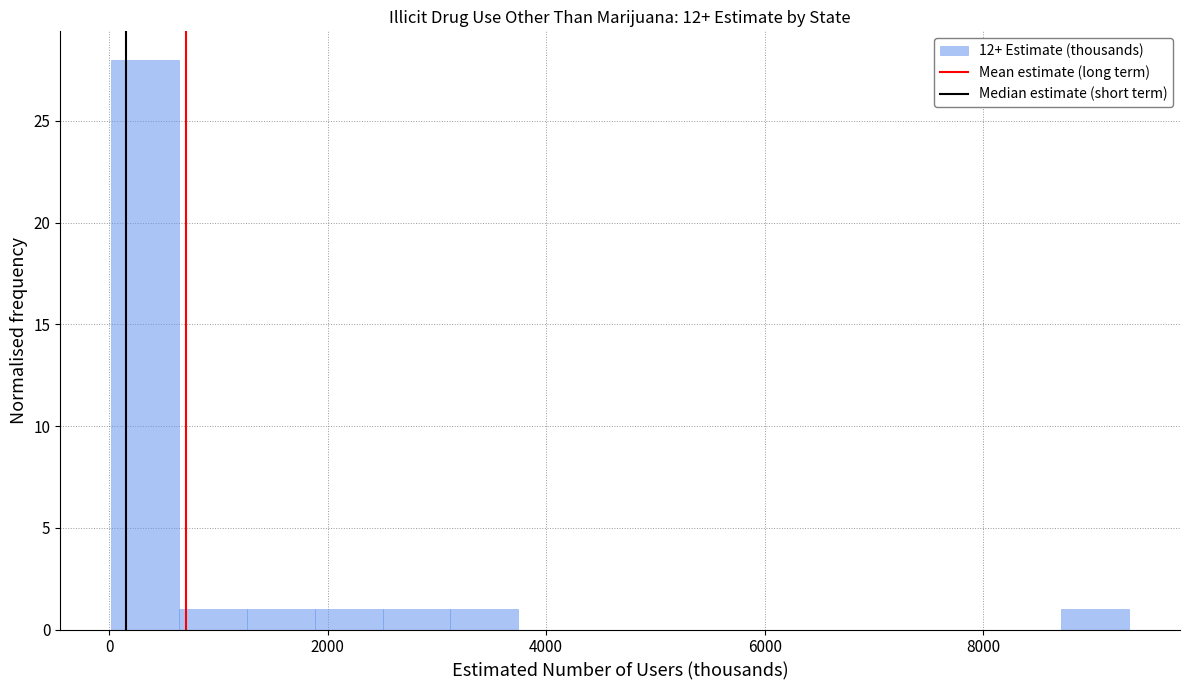

Read against the x-axis, roughly where is the centre of the tallest bar?

400